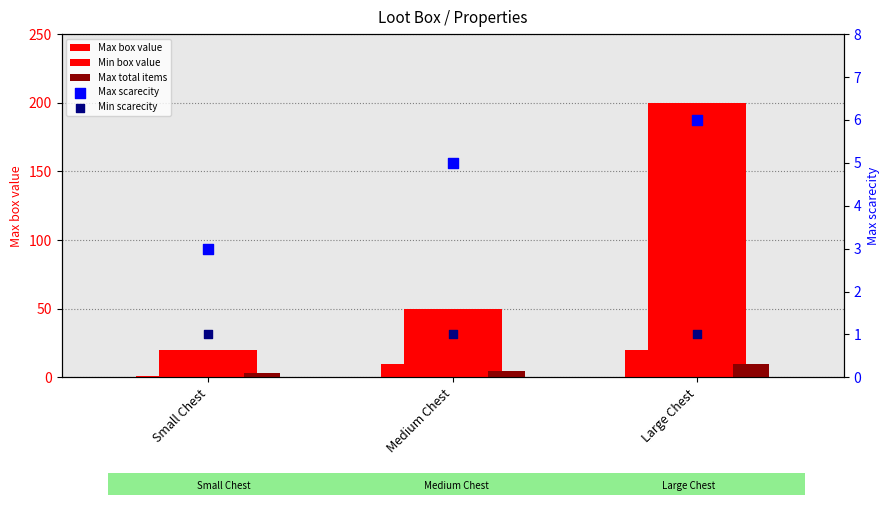

At how many categories does at least one series exceed 89?

1